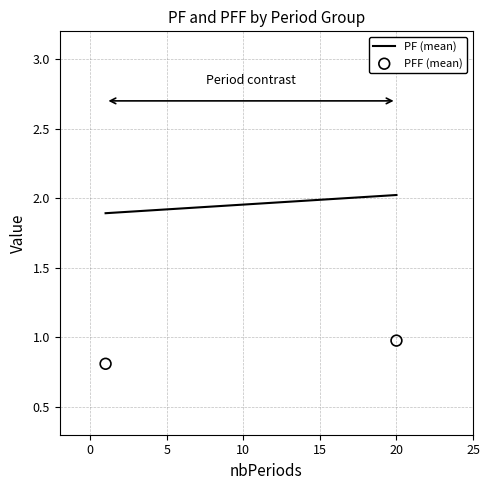

What Y value in the scatter plot is closest to 0?

0.8